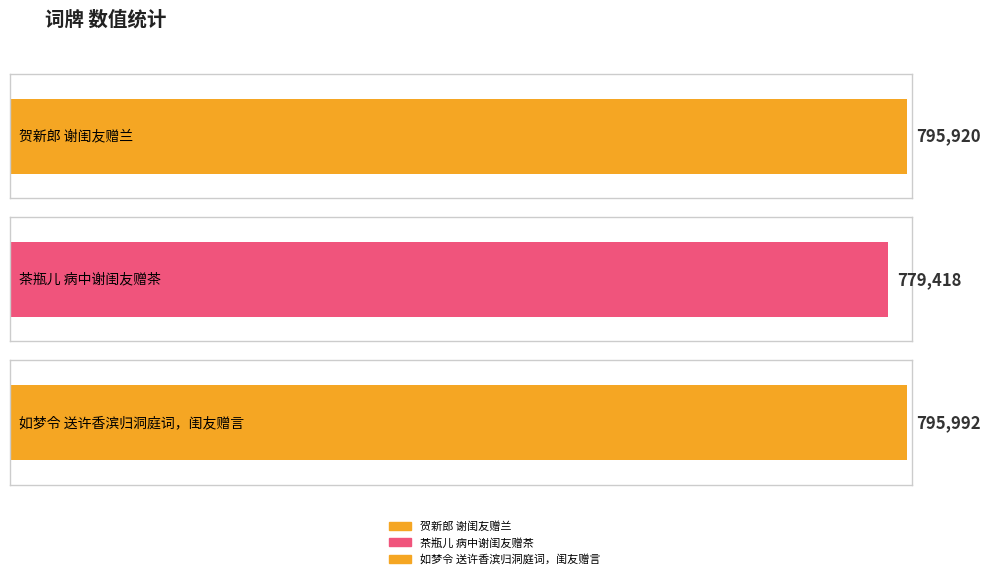

The value at 茶瓶儿 病中谢闺友赠茶 is 779418. True or false?

True